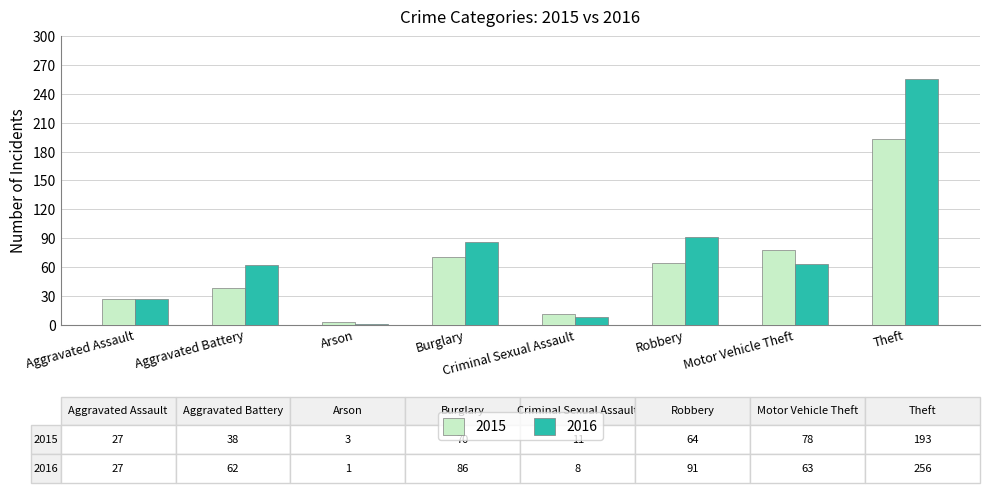

At how many categories does at least one series exceed 67?

4